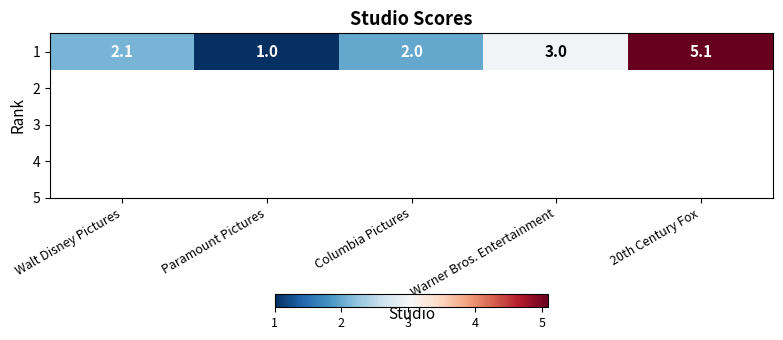

What is the difference between the maximum and minimum values?

4.1